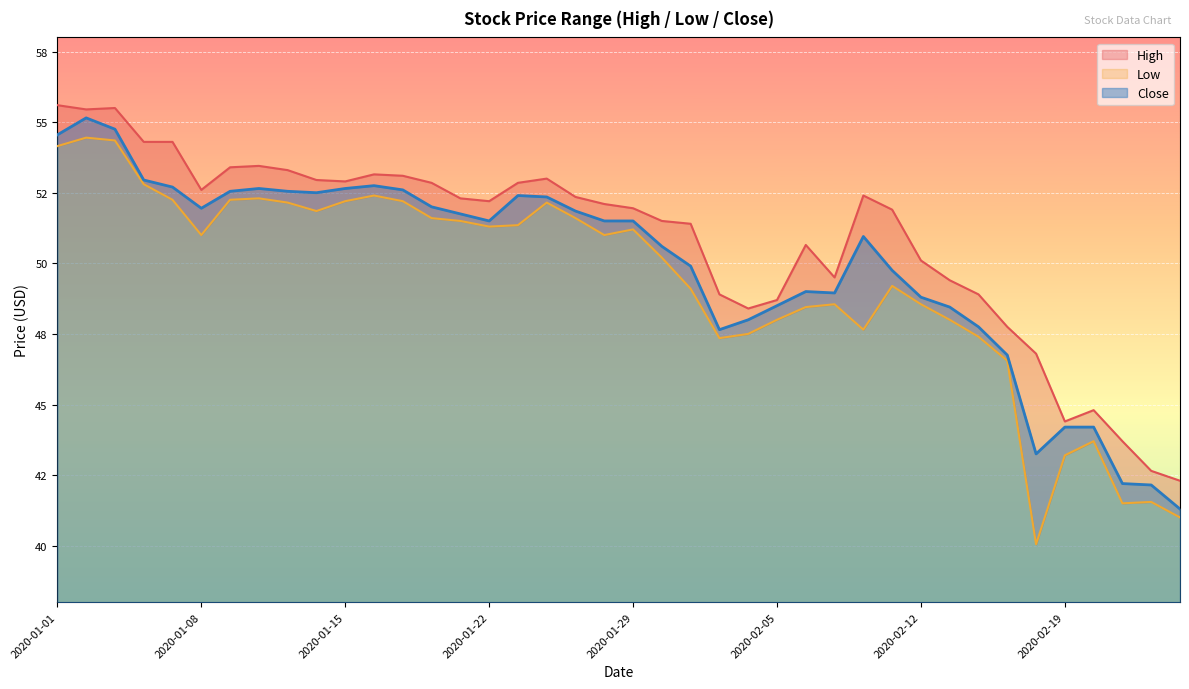

At which category is the sum across all series the highest?

2020-01-02